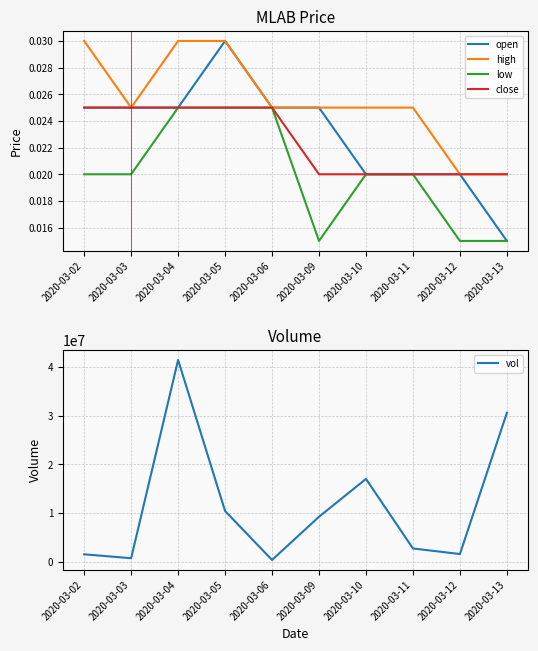

What is the sum of all high values?

0.3